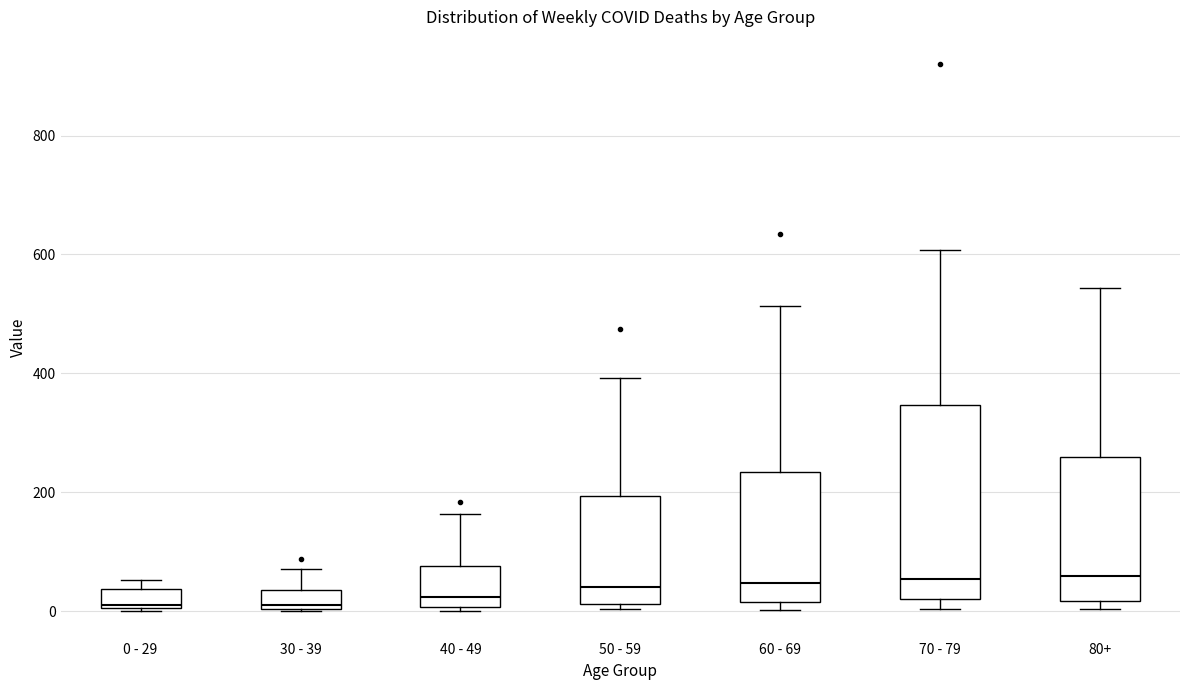

Reading left to right, transcribe this box plot: for each box, give where its median line is, the range the box spans, and where its two whiskers end, as read against the y-axis. The values are not printed on the chart, so give them approximately, as read against the axis.

0 - 29: median 20, box 0 to 40, whiskers 0 to 60
30 - 39: median 20, box 0 to 40, whiskers 0 to 80
40 - 49: median 20, box 0 to 80, whiskers 0 (just below the box's lower edge) to 160
50 - 59: median 40, box 20 to 200, whiskers 0 to 400
60 - 69: median 40, box 20 to 240, whiskers 0 to 520
70 - 79: median 60, box 20 to 340, whiskers 0 to 600
80+: median 60, box 20 to 260, whiskers 0 to 540